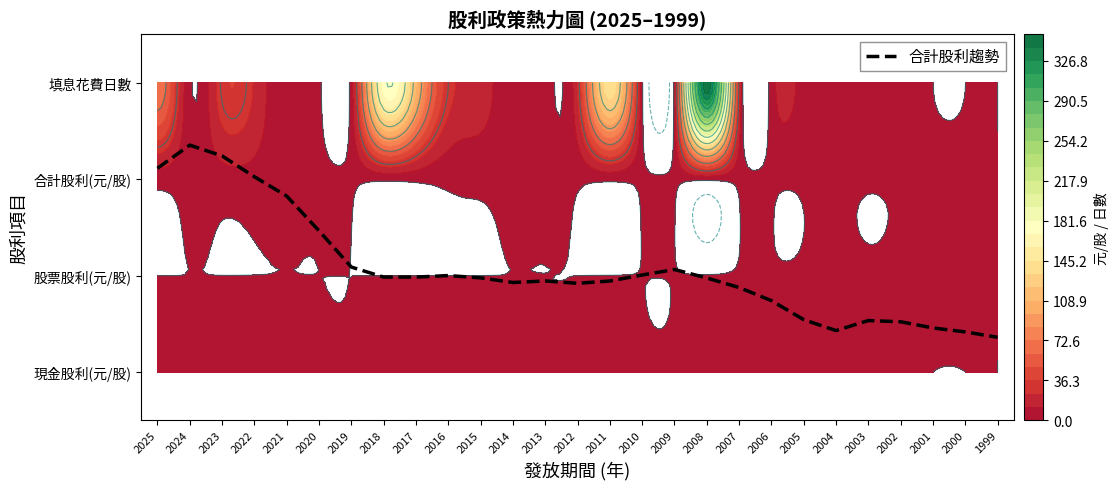

Is it true that the value at 2019 is 1.1?

True